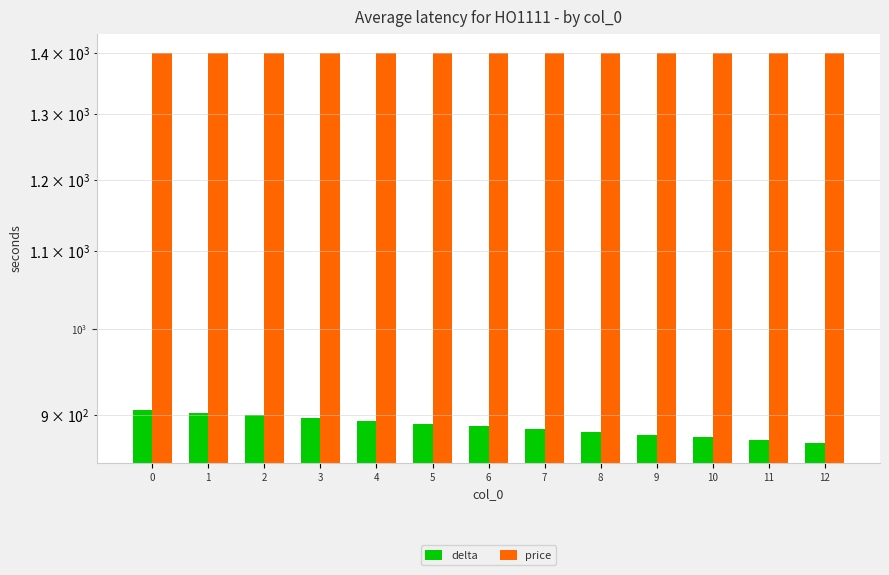

List the labels in order of delta value, largest first.

0, 1, 2, 3, 4, 5, 6, 7, 8, 9, 10, 11, 12